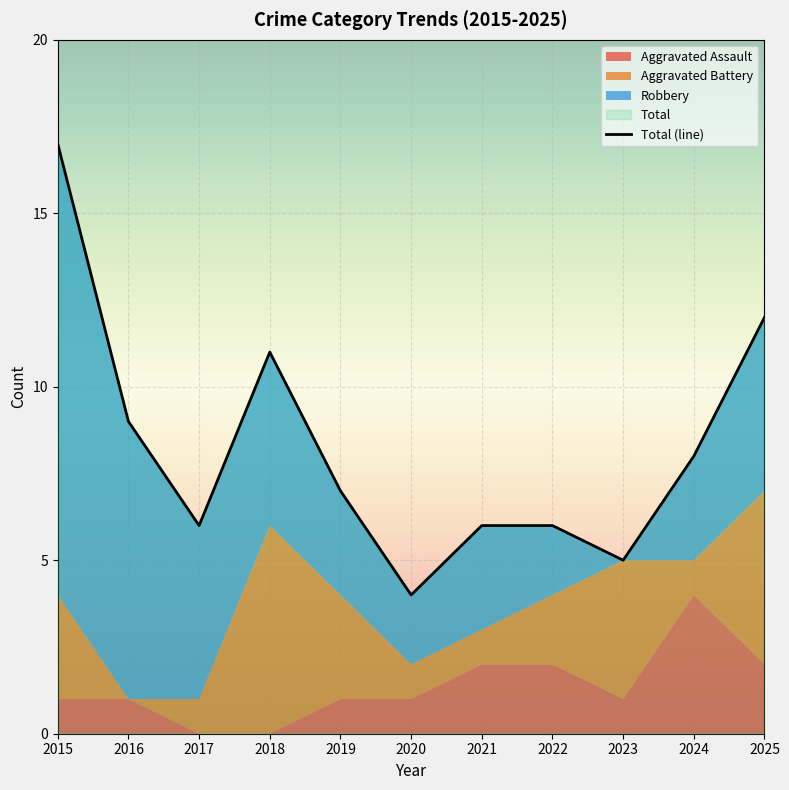

What is the difference between the highest and lowest values at 2025?

10